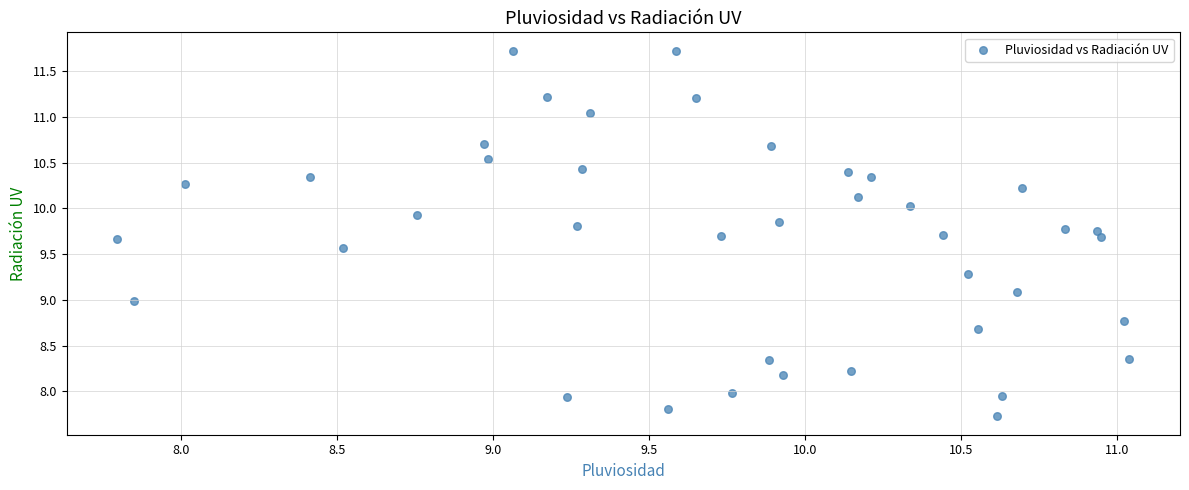

What is the range of X values (max minus min)?

3.2